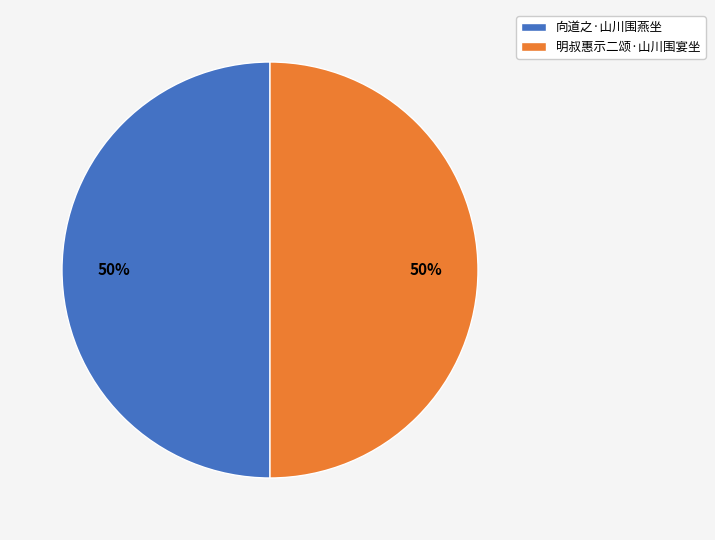

True or false: 向道之·山川围燕坐 accounts for 50% of the total.

True